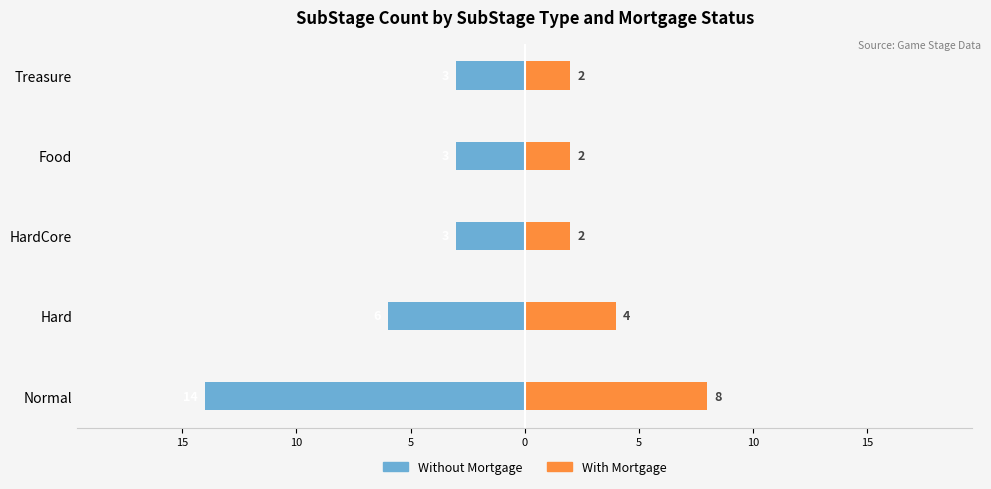

What is the value of the Without Mortgage bar at the 5th from the left?

-3